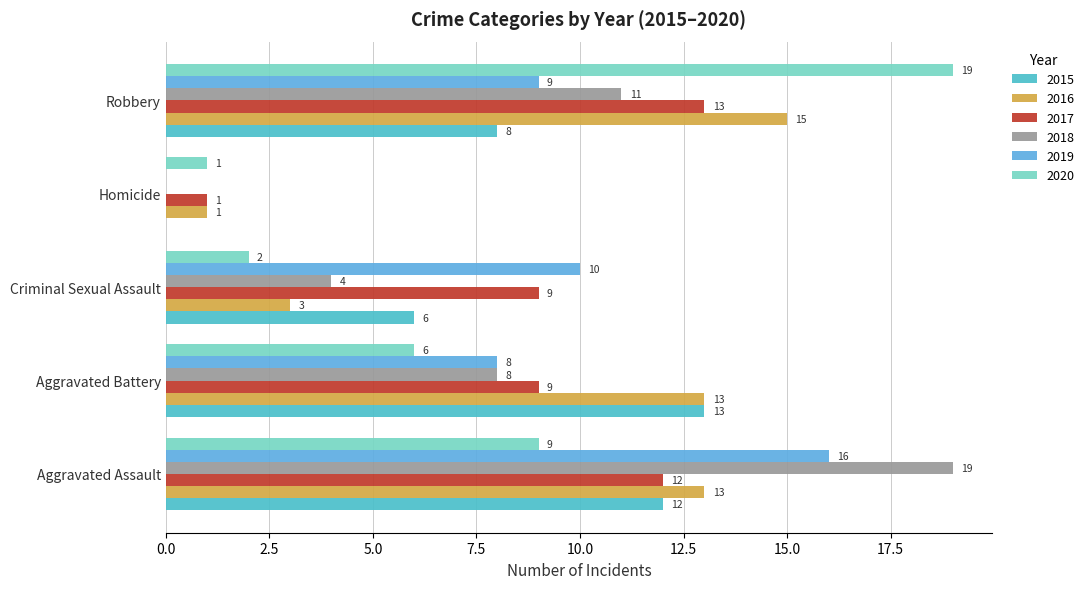

How many series are shown in this chart?

6